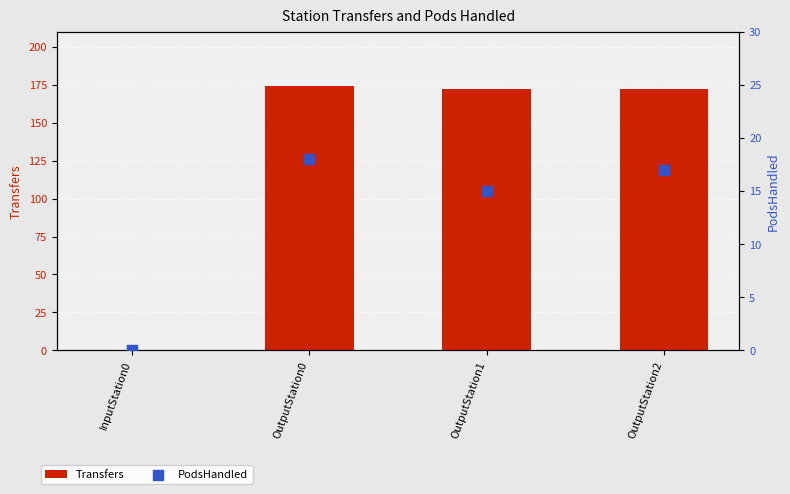

Which series has the widest spread of Y values?

Transfers